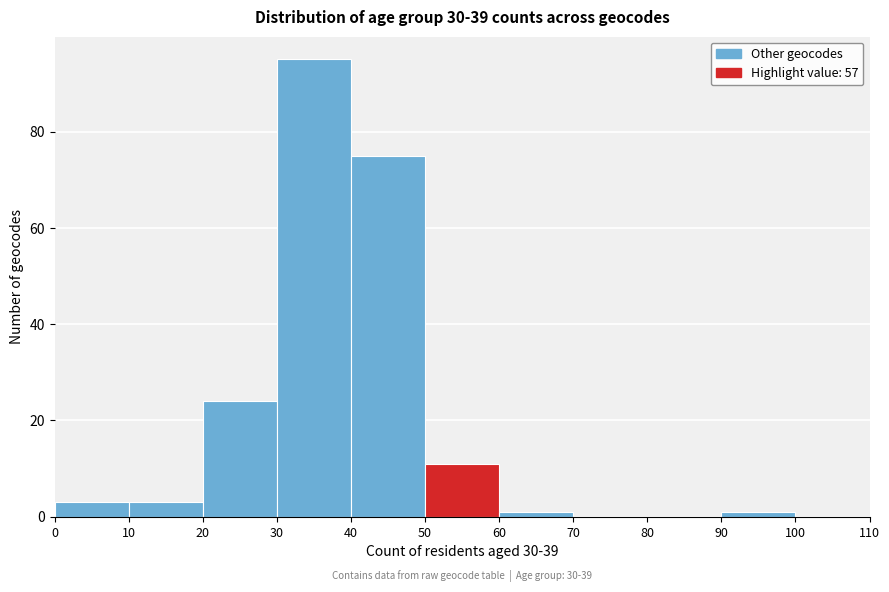

Over which range of the x-axis is the bar tallest?

30 to 40